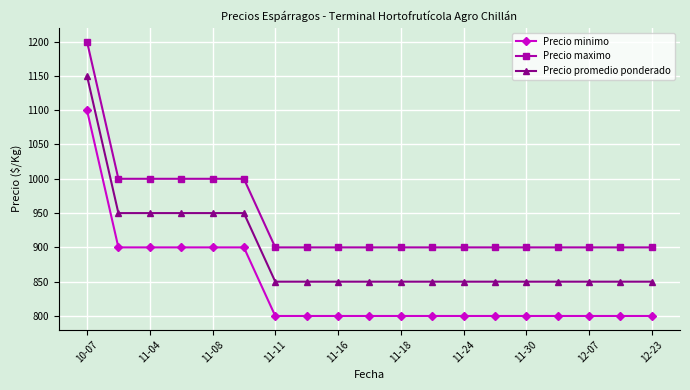

What is the value of the Precio minimo point at the 12th from the left?

800